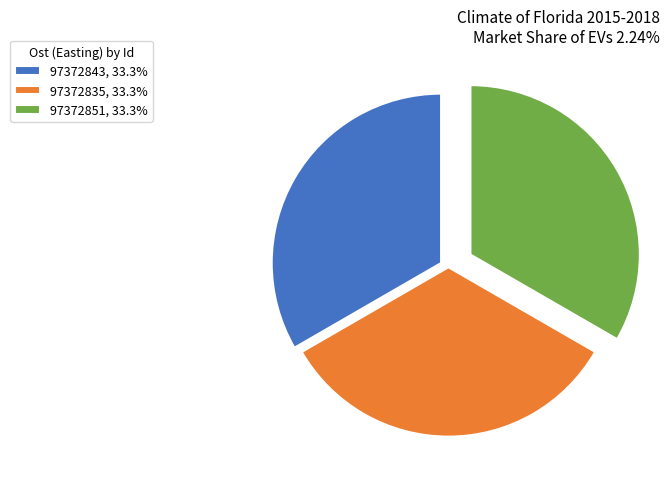

Is it true that 97372843 is 33% of the pie?

True